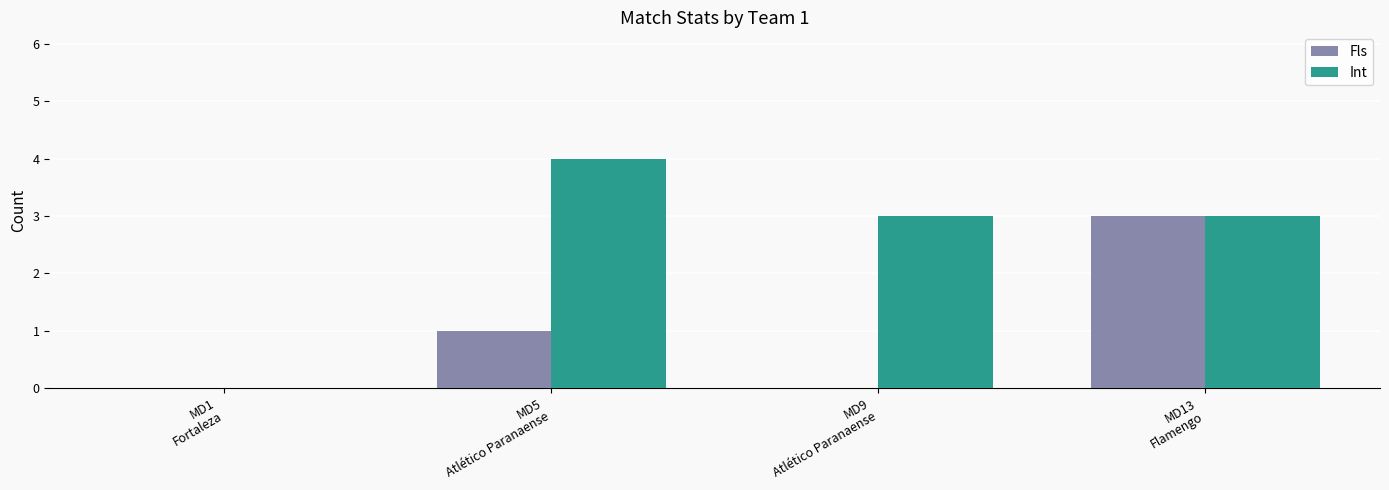

The value of Int at MD9
Atlético Paranaense is 3. True or false?

True